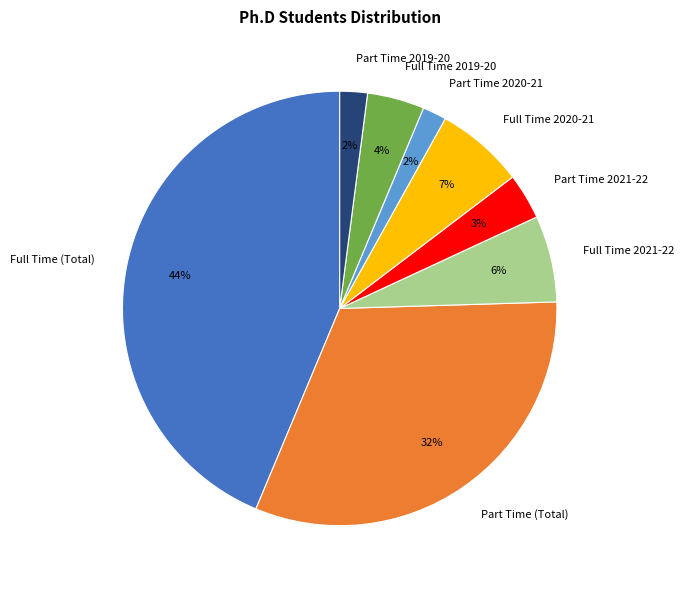

To the nearest percent, what is the average slice percentage?

12%